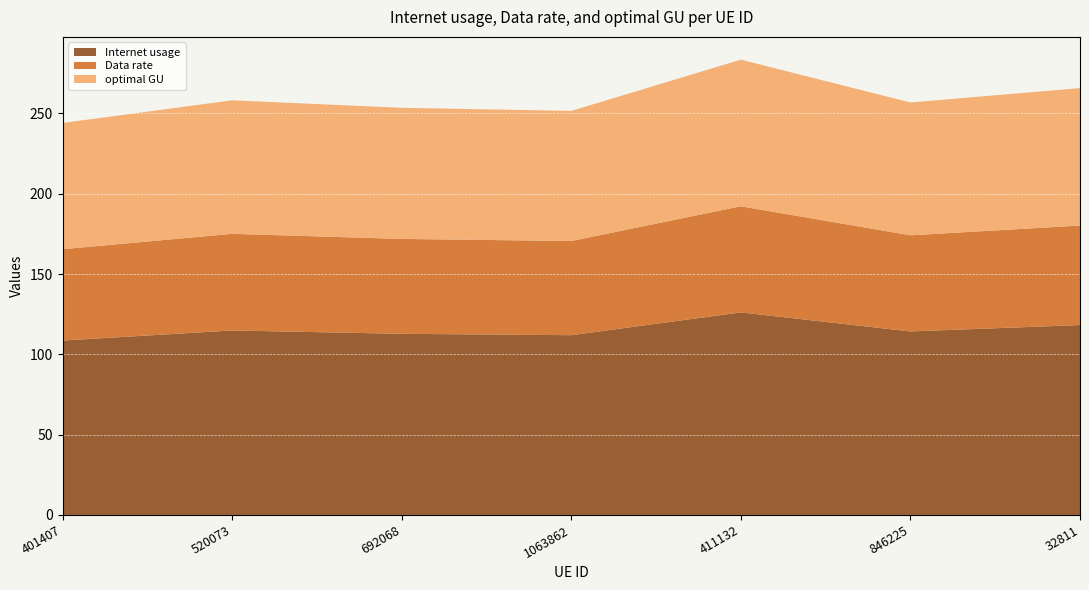

Reading right to left, transcribe all the data shown in this chart.

Internet usage: 118.2	114.2	126.1	111.9	112.8	114.9	108.6
Data rate: 61.9	59.8	66.1	58.6	59.1	60.2	56.9
optimal GU: 85.6	82.7	91.3	81.0	81.6	83.1	78.6